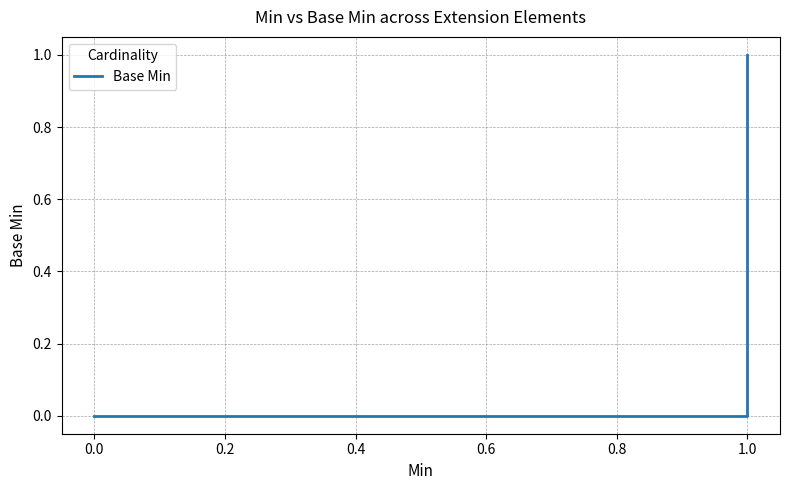

What is the maximum value shown in the chart?

1